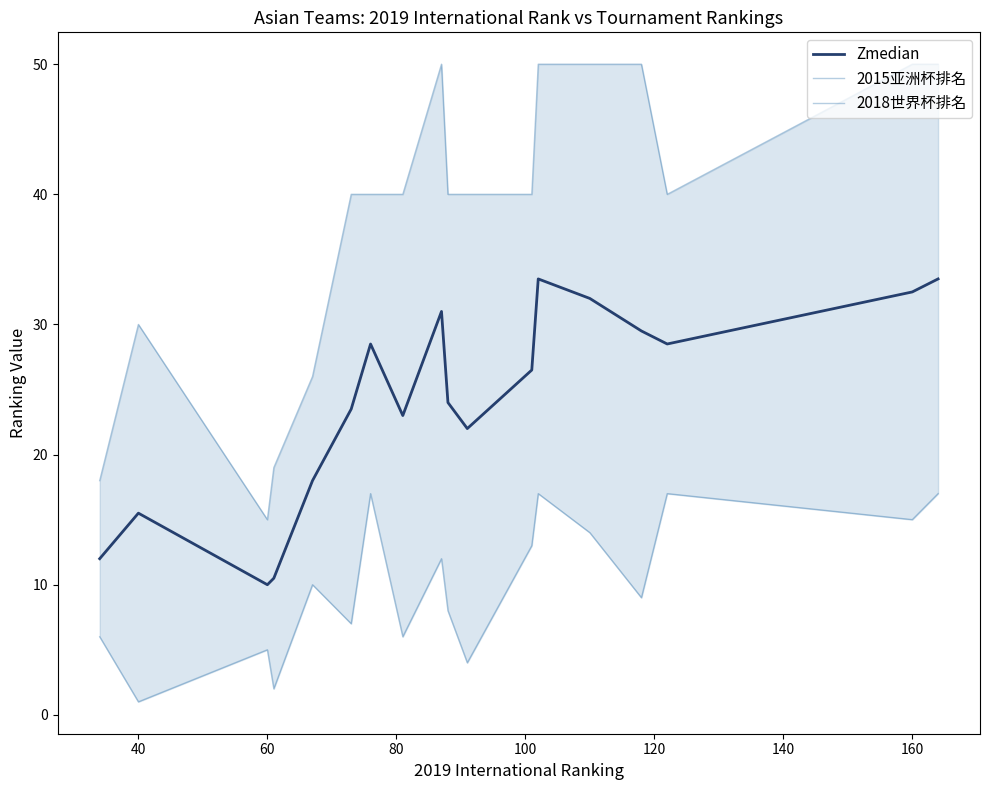

Which series has the largest total across all categories?

2018世界杯排名